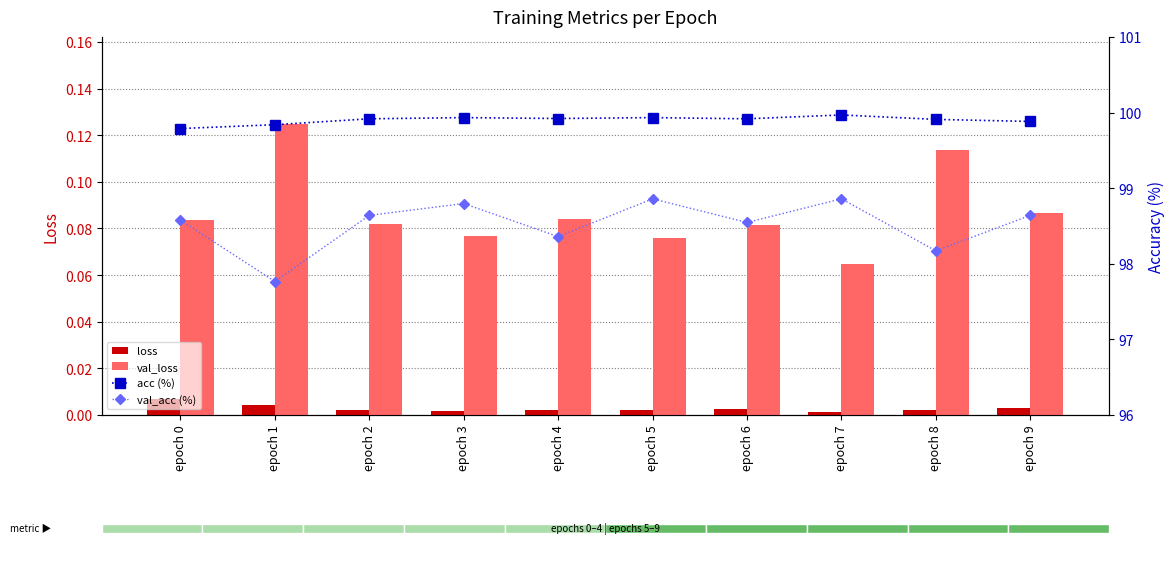

Reading left to right, what are all the values shown in this chart?

loss: epoch 0=0.0	epoch 1=0.0	epoch 2=0.0	epoch 3=0.0	epoch 4=0.0	epoch 5=0.0	epoch 6=0.0	epoch 7=0.0	epoch 8=0.0	epoch 9=0.0
val_loss: epoch 0=0.1	epoch 1=0.1	epoch 2=0.1	epoch 3=0.1	epoch 4=0.1	epoch 5=0.1	epoch 6=0.1	epoch 7=0.1	epoch 8=0.1	epoch 9=0.1
acc (%): epoch 0=99.8	epoch 1=99.8	epoch 2=99.9	epoch 3=99.9	epoch 4=99.9	epoch 5=99.9	epoch 6=99.9	epoch 7=100.0	epoch 8=99.9	epoch 9=99.9
val_acc (%): epoch 0=98.6	epoch 1=97.8	epoch 2=98.6	epoch 3=98.8	epoch 4=98.4	epoch 5=98.9	epoch 6=98.5	epoch 7=98.9	epoch 8=98.2	epoch 9=98.6